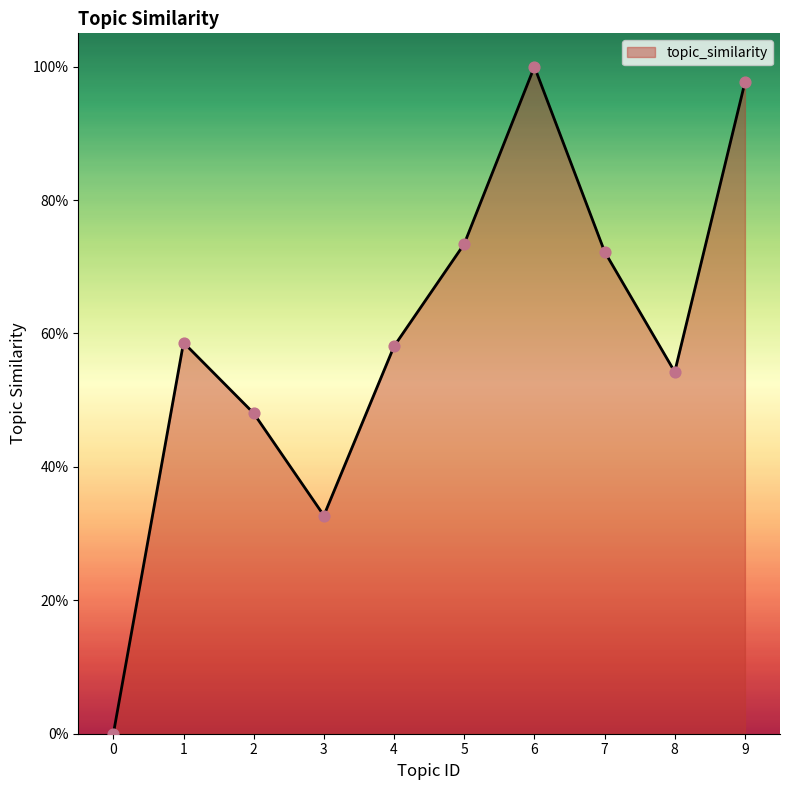

Between 7 and 9, which is larger?

9